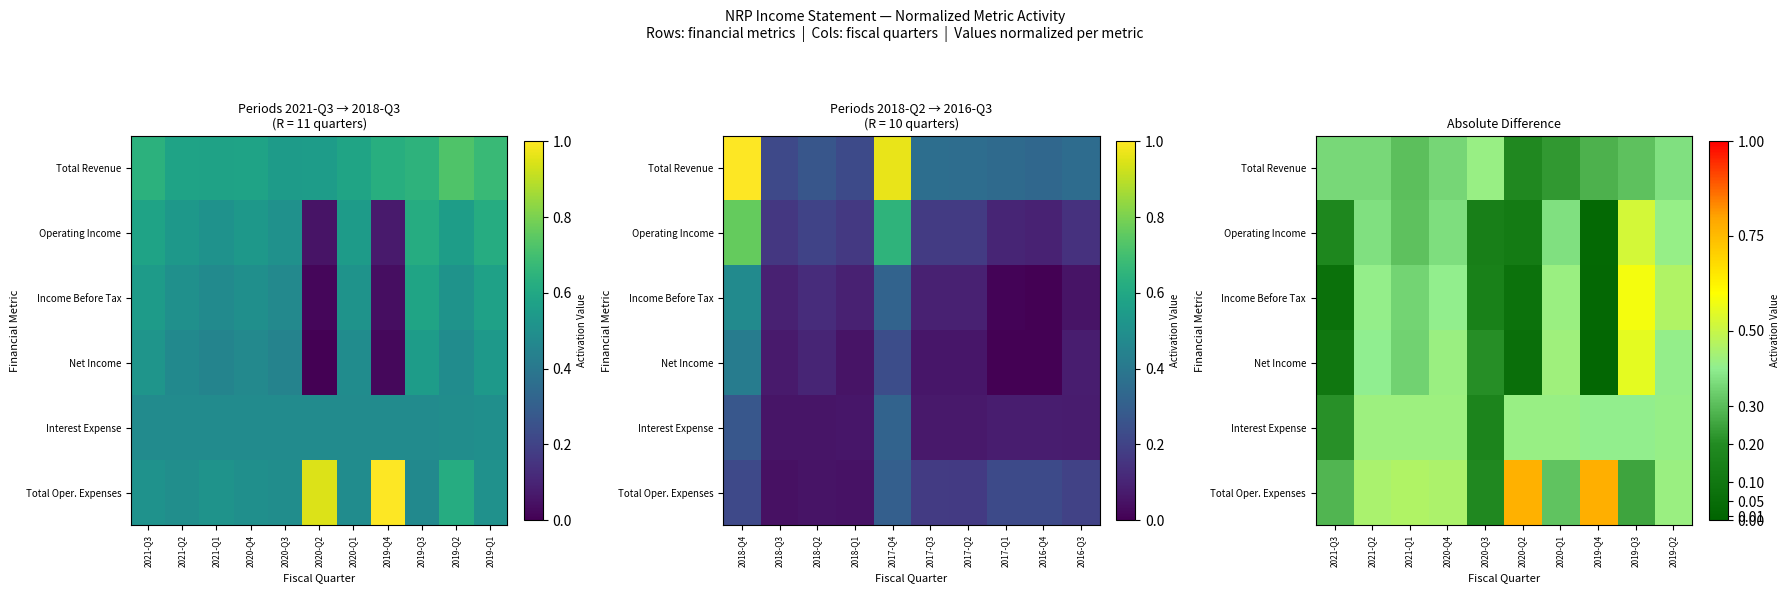

Is it true that Total Revenue equals 0.2 at 2020-Q1?

True